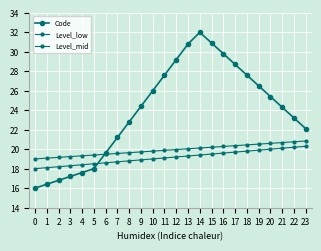

Is this an area chart (filled region under the line)?

No